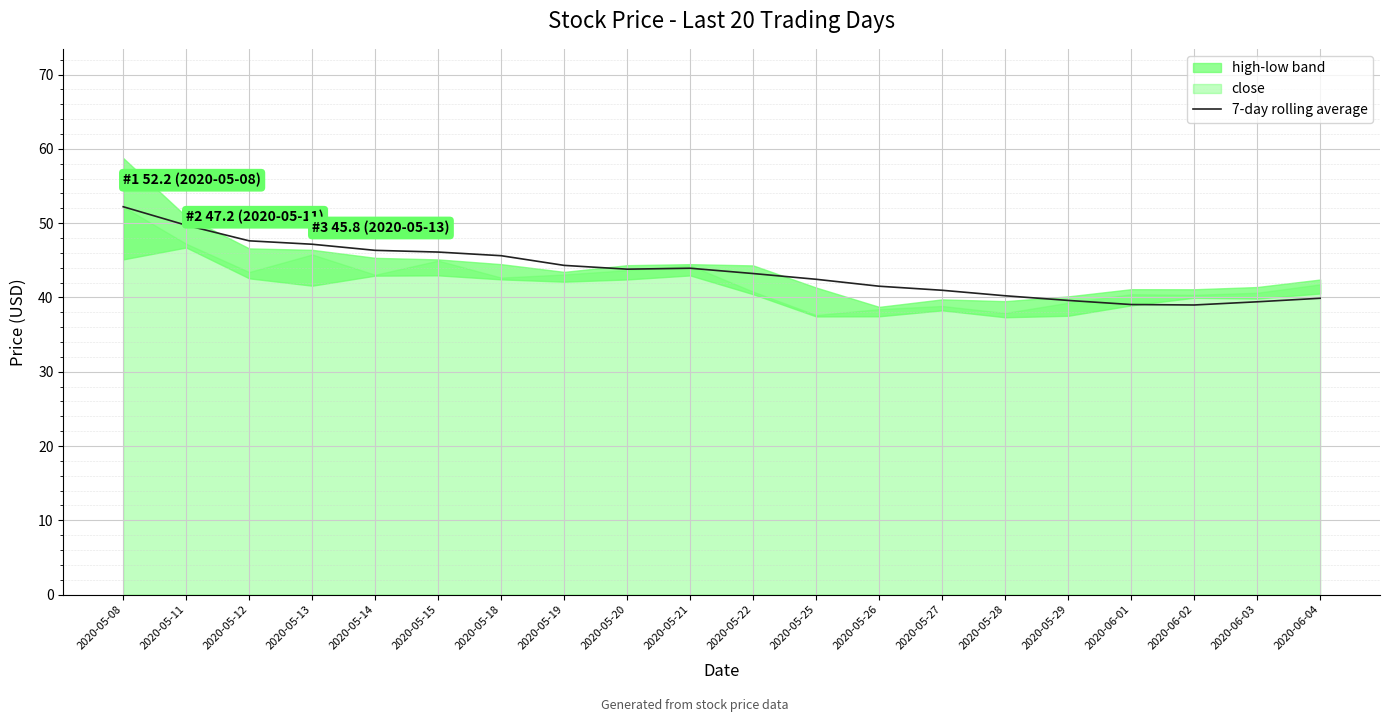

What is the ratio of the value at 2020-05-13 to the value at 2020-05-14?

1.0